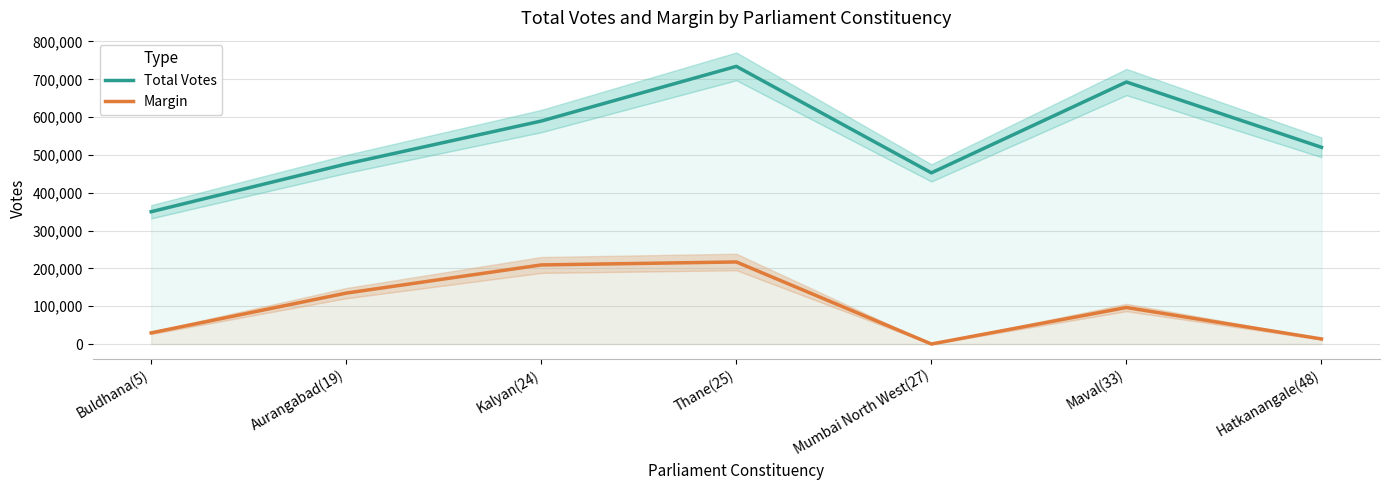

True or false: Margin has a value of 217011 at Thane(25).

True